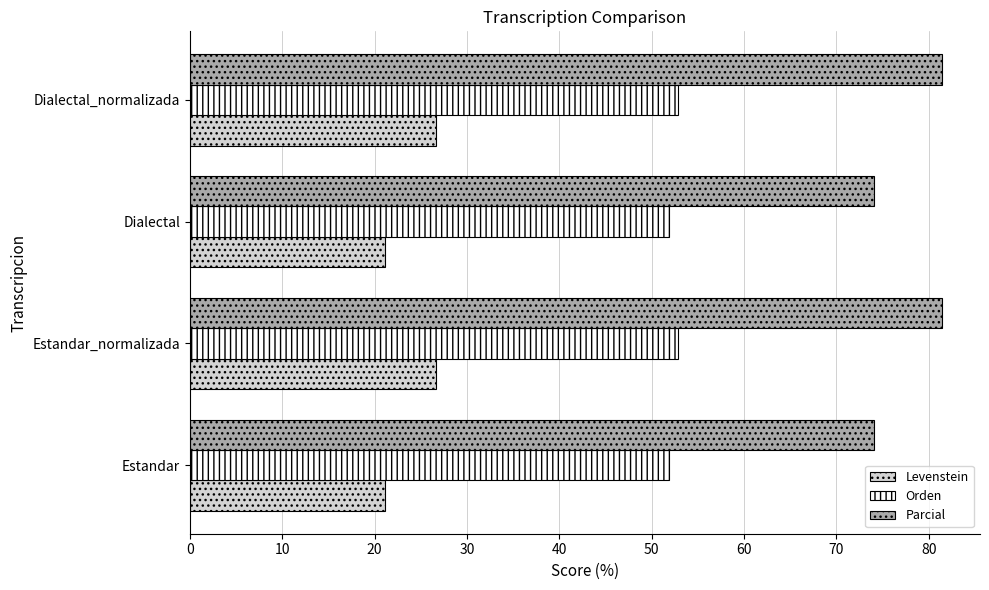

What is the minimum value shown in the chart?

21.2